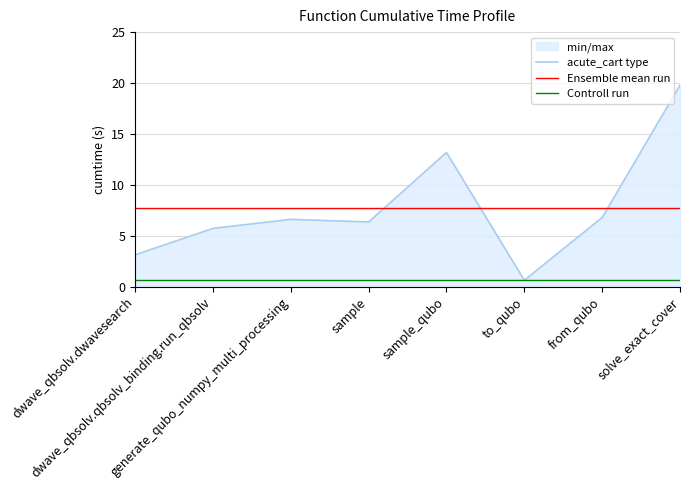

What is the label of the 5th point from the left?

sample_qubo